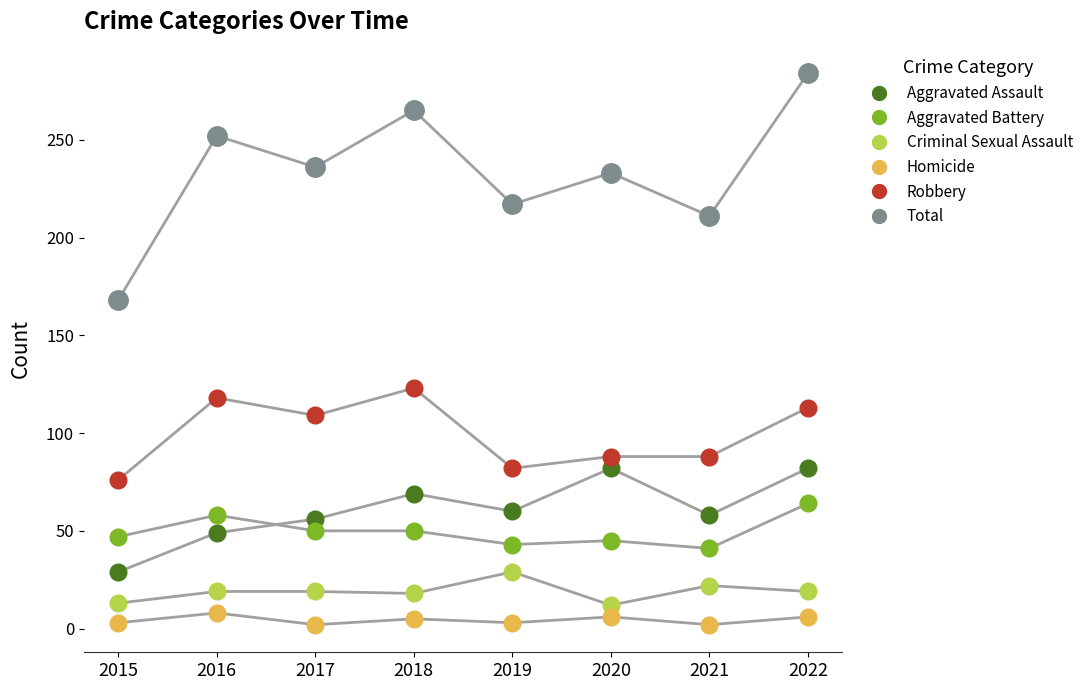

What are all the series names shown in the legend?

Aggravated Assault, Aggravated Battery, Criminal Sexual Assault, Homicide, Robbery, Total